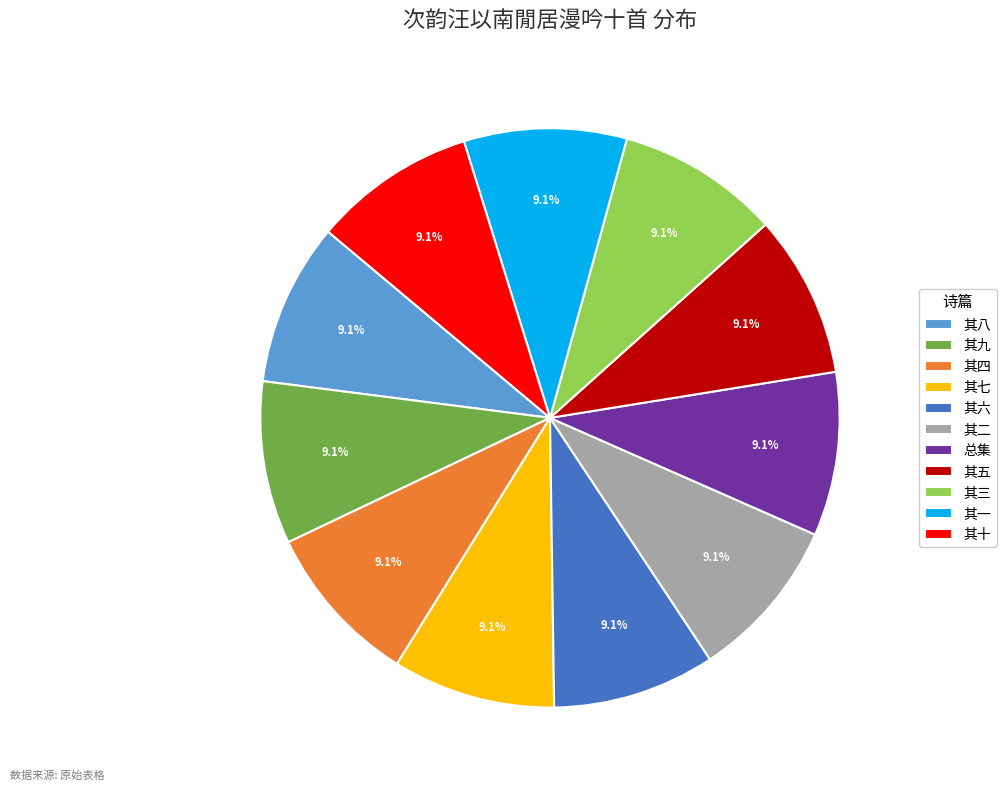

Does 其二 account for over 50% of the chart?

No